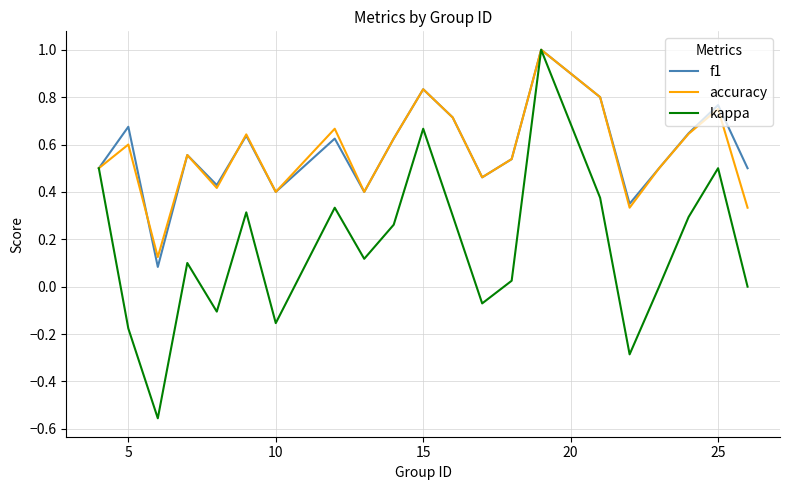

What is the maximum value shown in the chart?

1.0